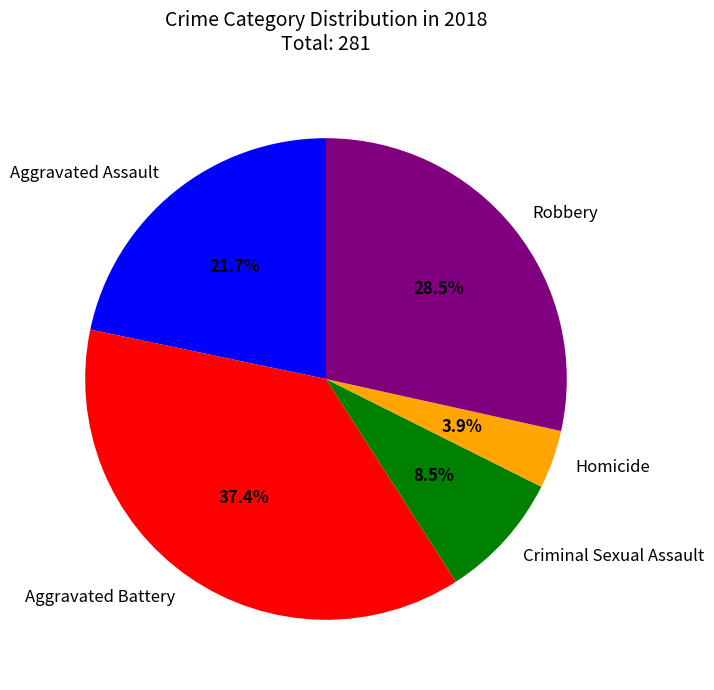

Is it true that Robbery is 14% of the pie?

False